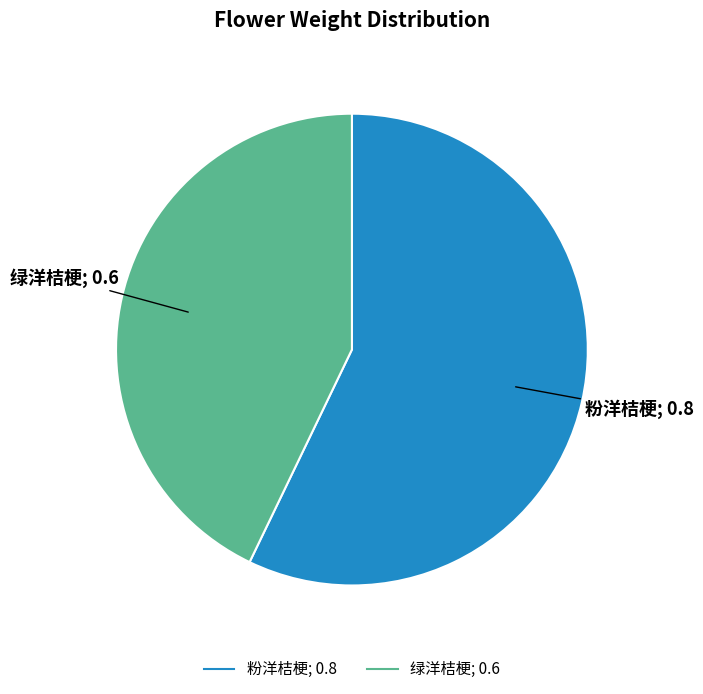

Between 粉洋桔梗 and 绿洋桔梗, which is larger?

粉洋桔梗